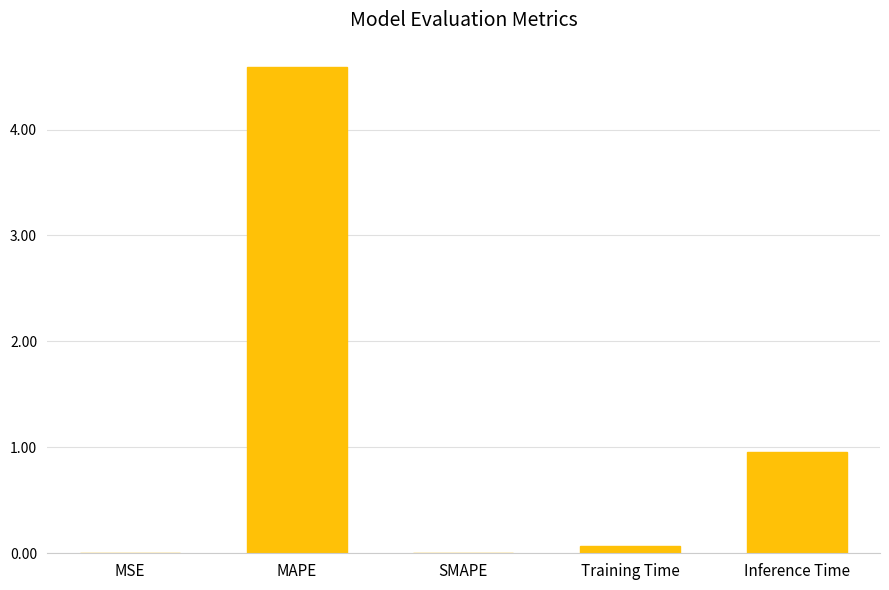

Which has a higher value, MSE or Inference Time?

Inference Time